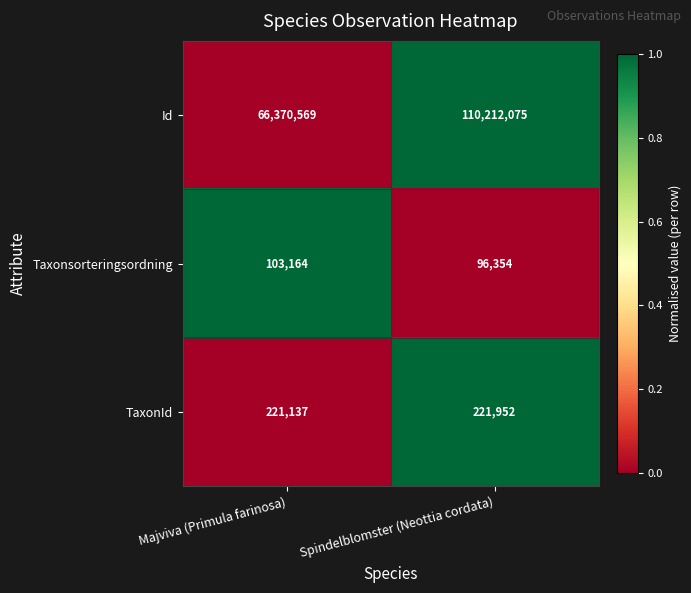

Reading right to left, what are all the values shown in this chart?

Id: Spindelblomster (Neottia cordata)=110212075	Majviva (Primula farinosa)=66370569
Taxonsorteringsordning: Spindelblomster (Neottia cordata)=96354	Majviva (Primula farinosa)=103164
TaxonId: Spindelblomster (Neottia cordata)=221952	Majviva (Primula farinosa)=221137